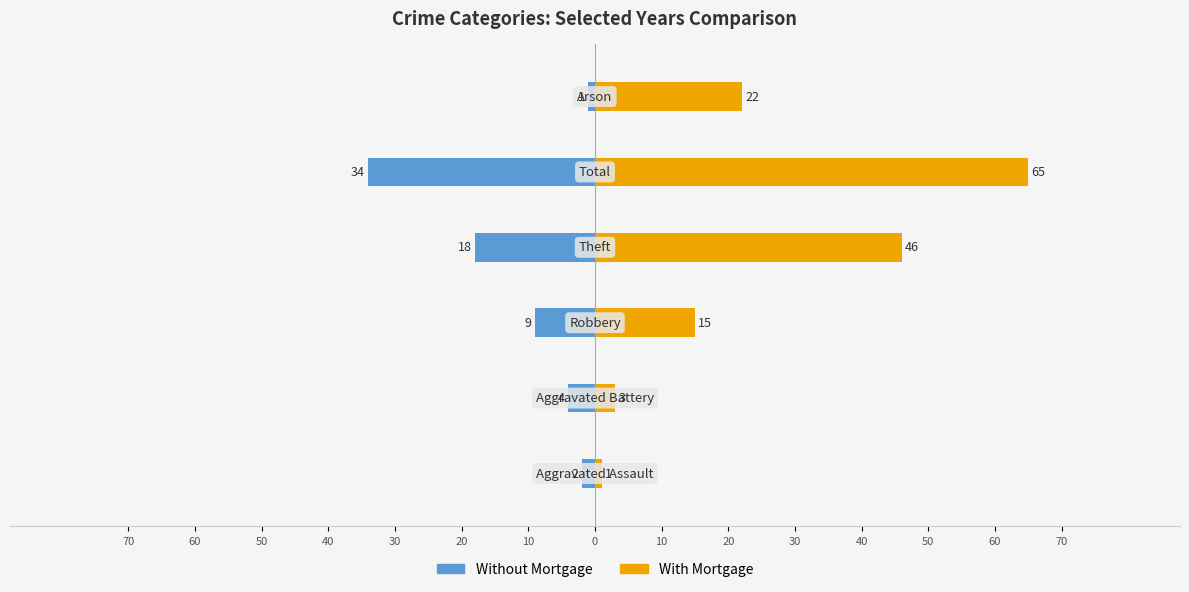

Which series has the largest range (max minus min)?

With Mortgage